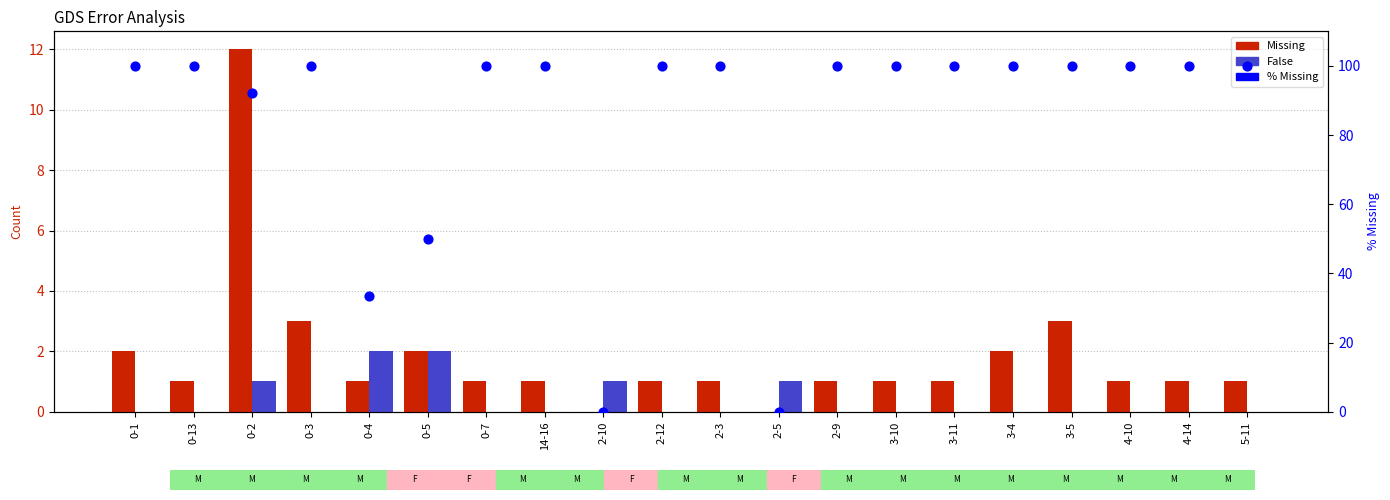

Which series has the largest total across all categories?

% Missing